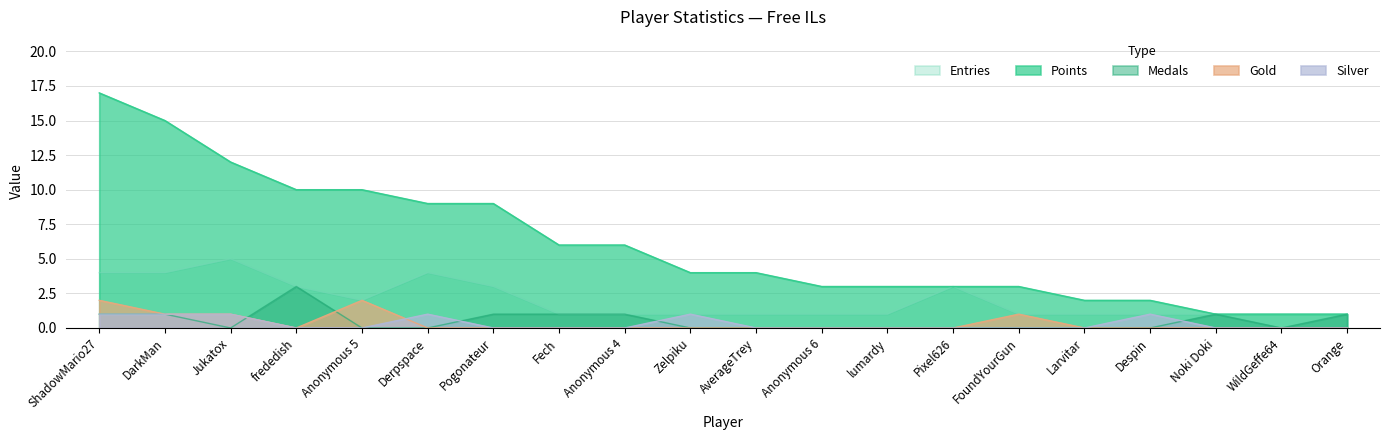

How many interior local peaks does the Gold series have?

2